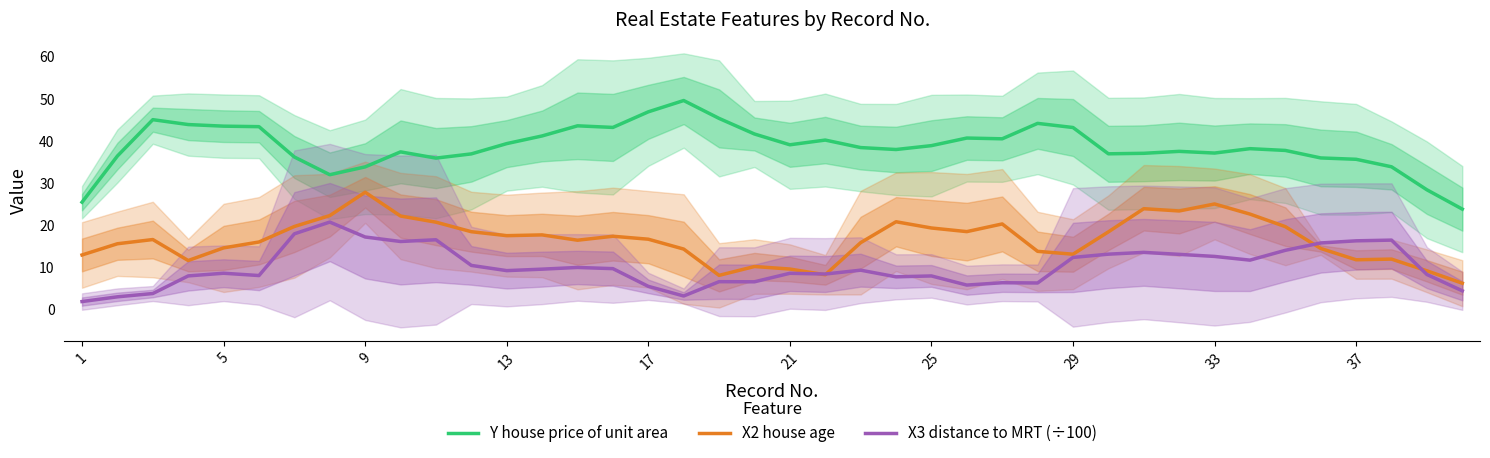

How many categories are shown in the chart?

40